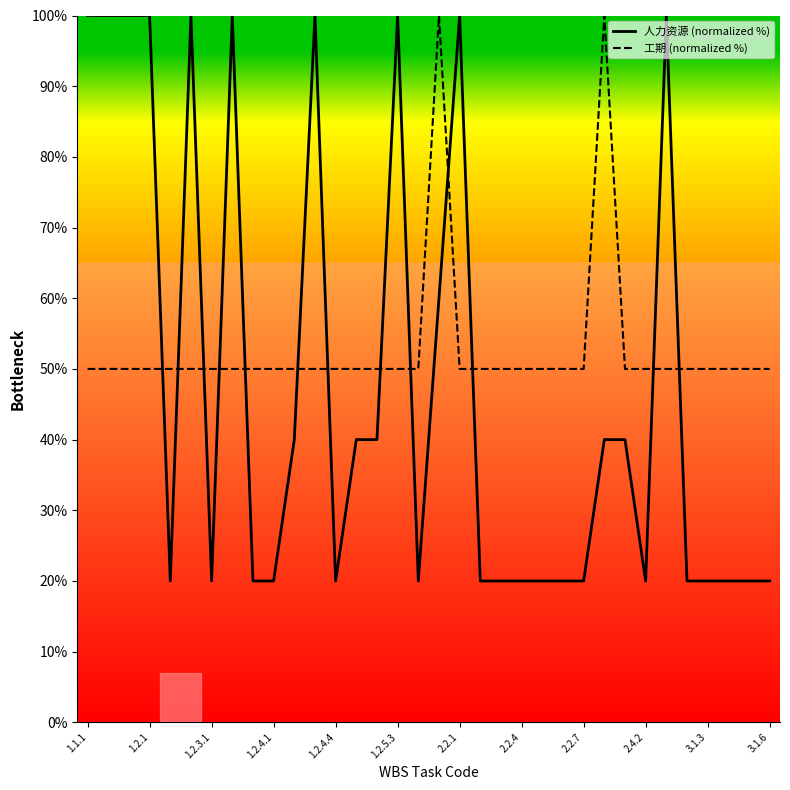

What is the lowest value of the 人力资源 (normalized %) series?

20